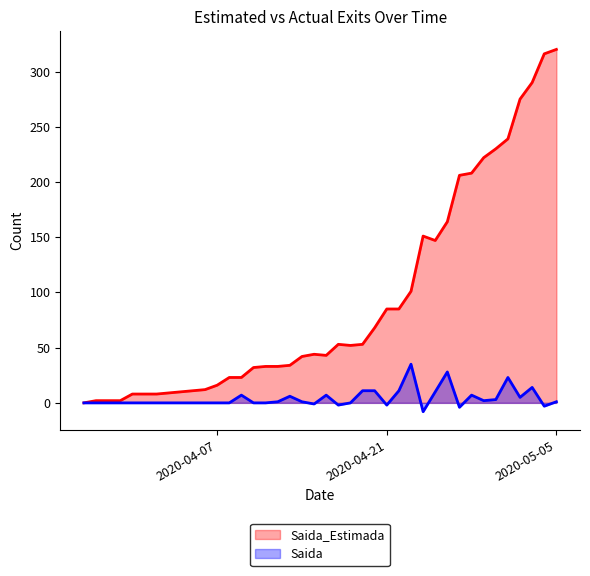

What are all the series names shown in the legend?

Saida_Estimada, Saida